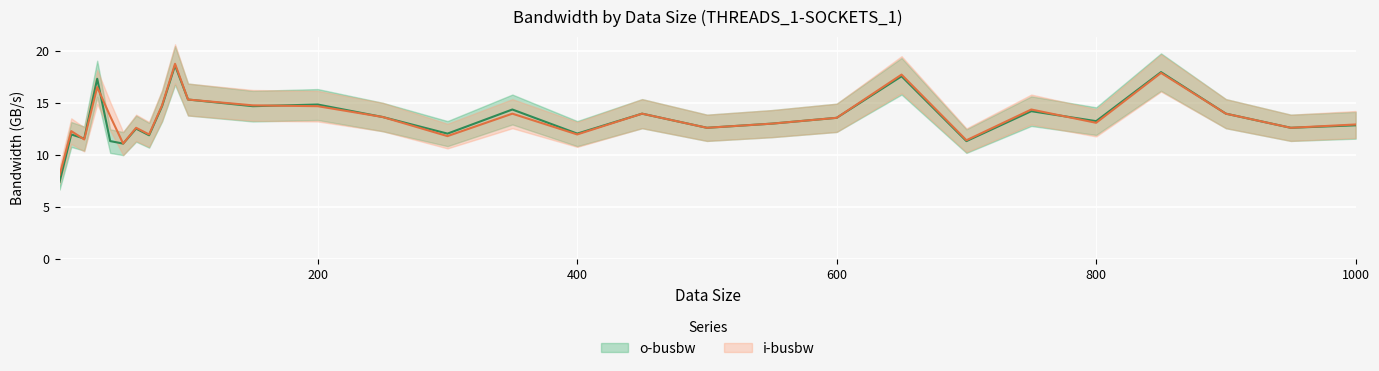

True or false: o-busbw and i-busbw cross at least once.

True